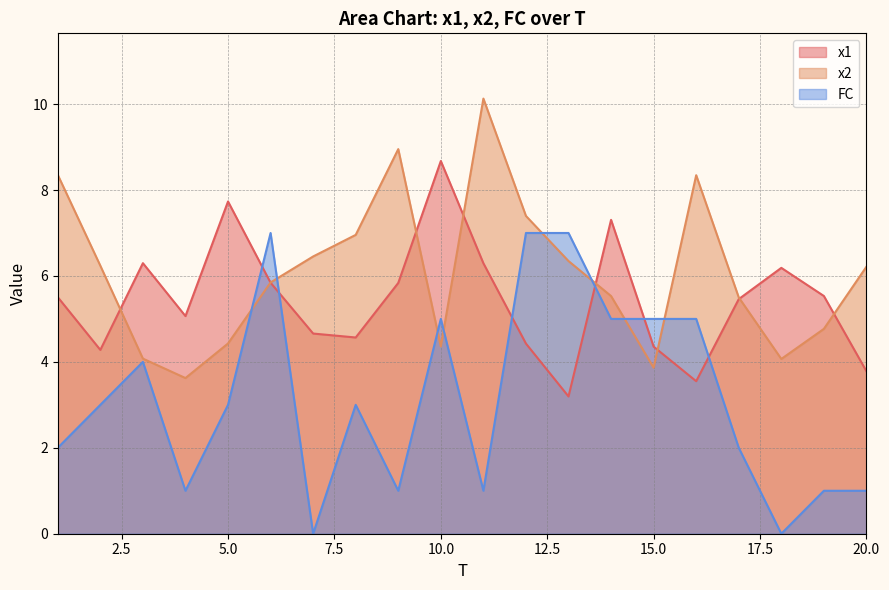

True or false: FC has more than 2 points higher than both neighbors.

True